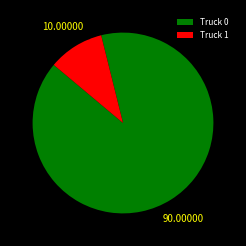

Is the sum of Truck 0 and Truck 1 greater than half?

Yes